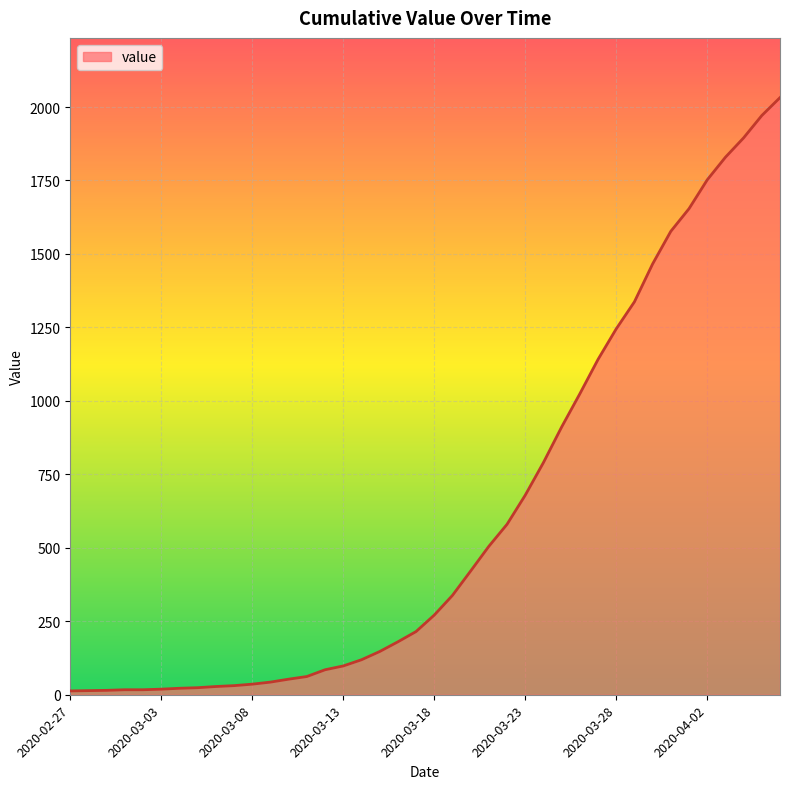

How many values are below 271?

20